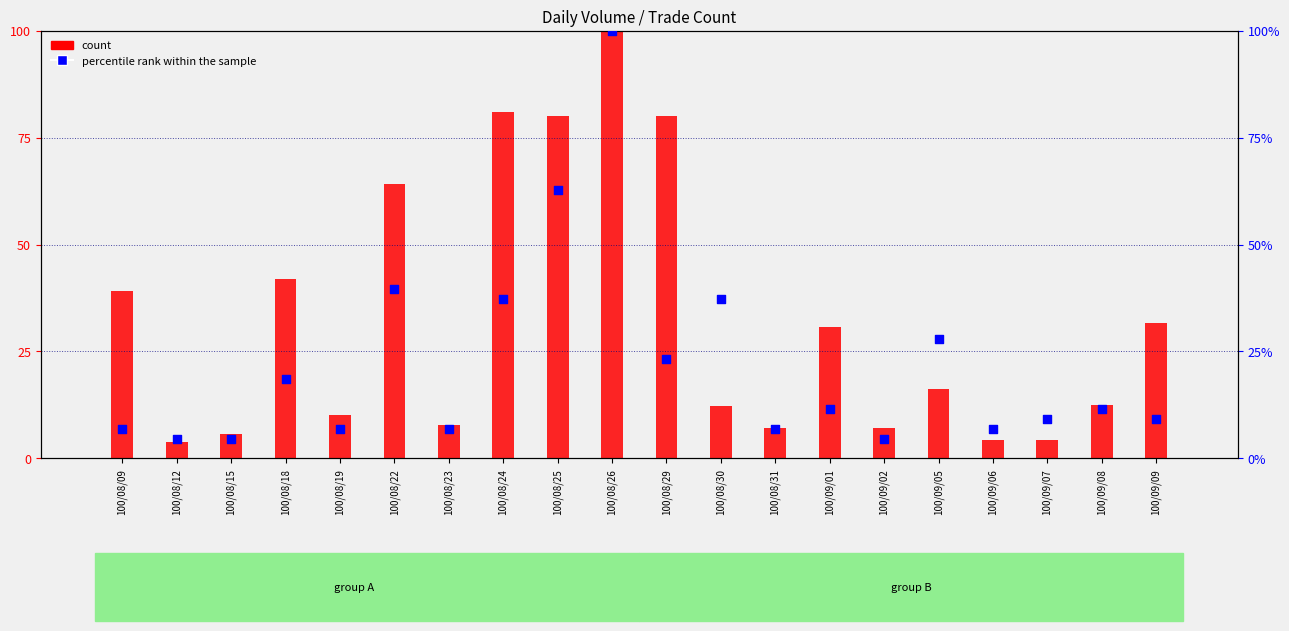

At which category is the sum across all series the highest?

100/08/26